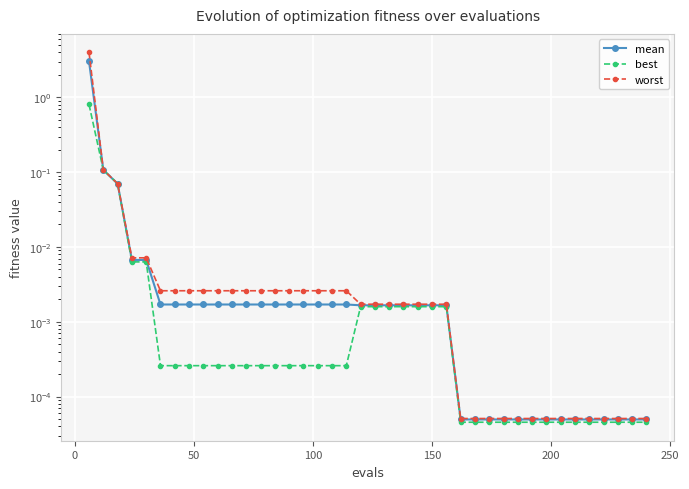

The value of mean at −50 is 0.6. True or false?

False